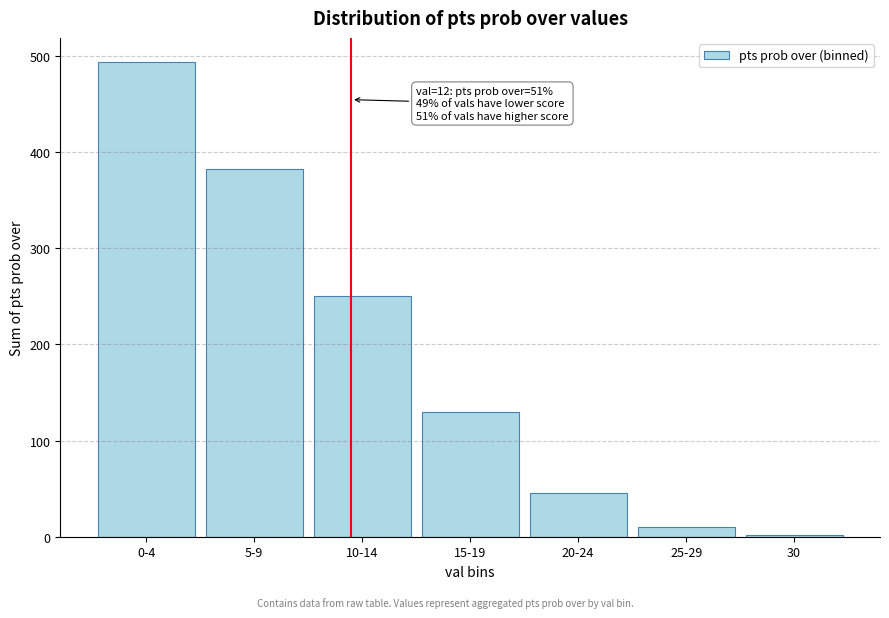

Reading right to left, what are all the values shown in this chart?

2	10	45	130	250	382	494